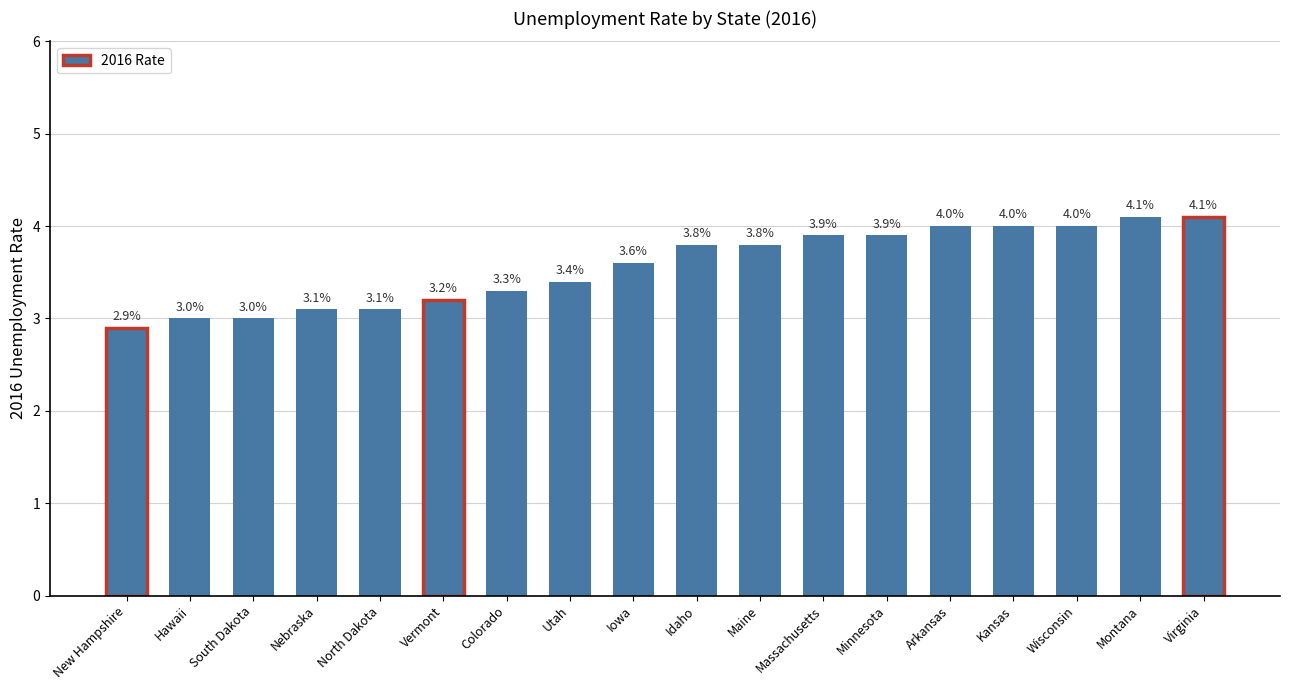

What is the change in value from Iowa to Arkansas?

+0.4